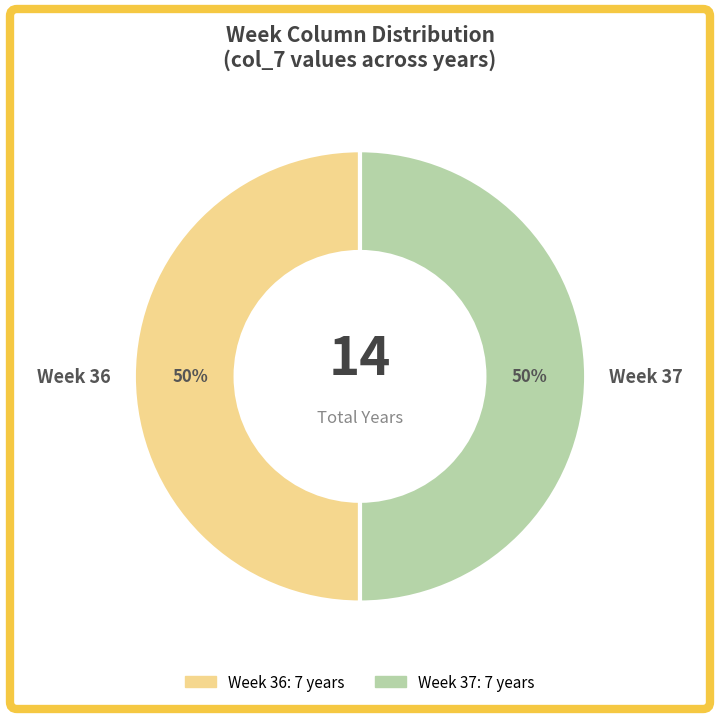

Approximately how many times larger is the value at Week 37 compared to Week 36?

1.0